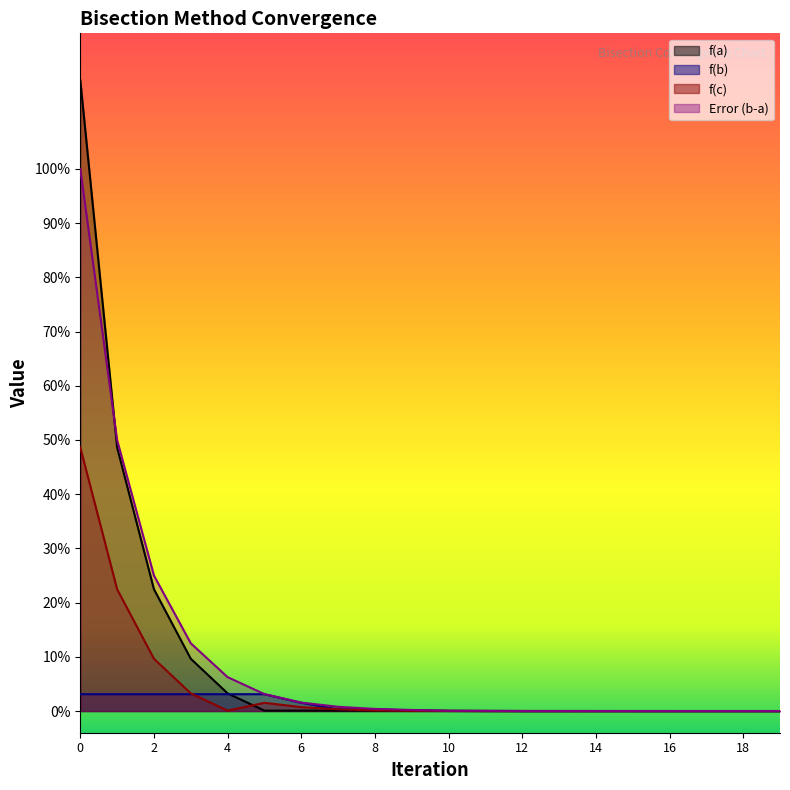

Does the chart have visible grid lines?

No